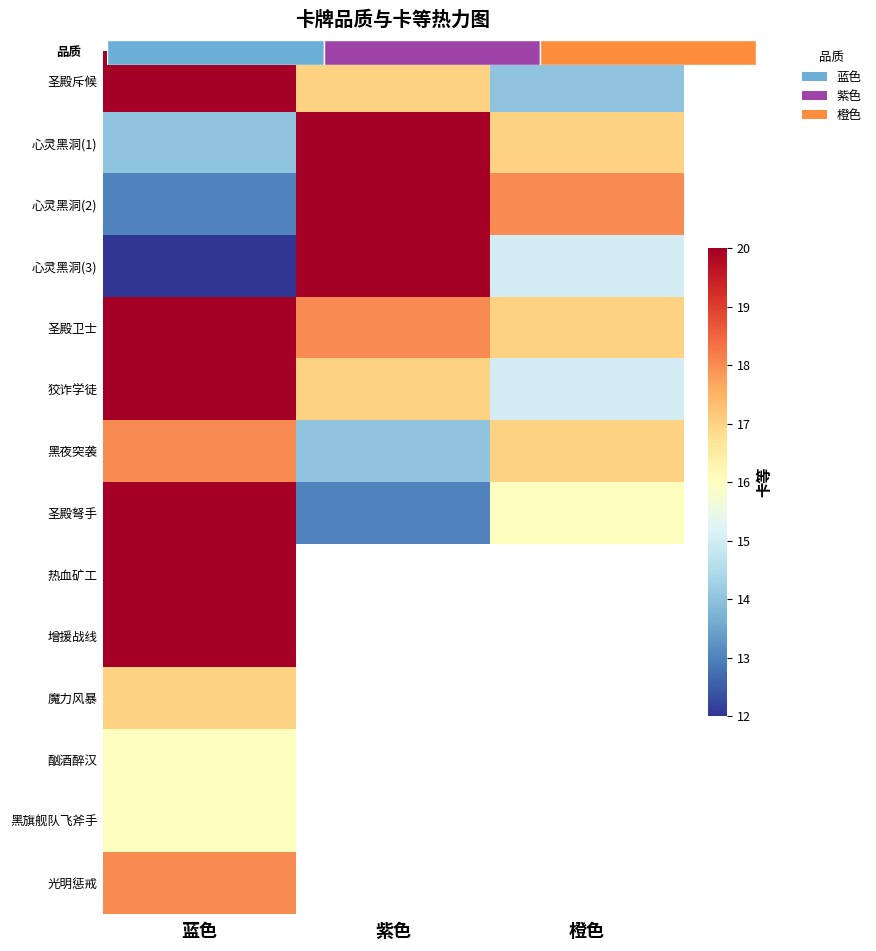

Between 蓝色 and 橙色, which is larger?

蓝色